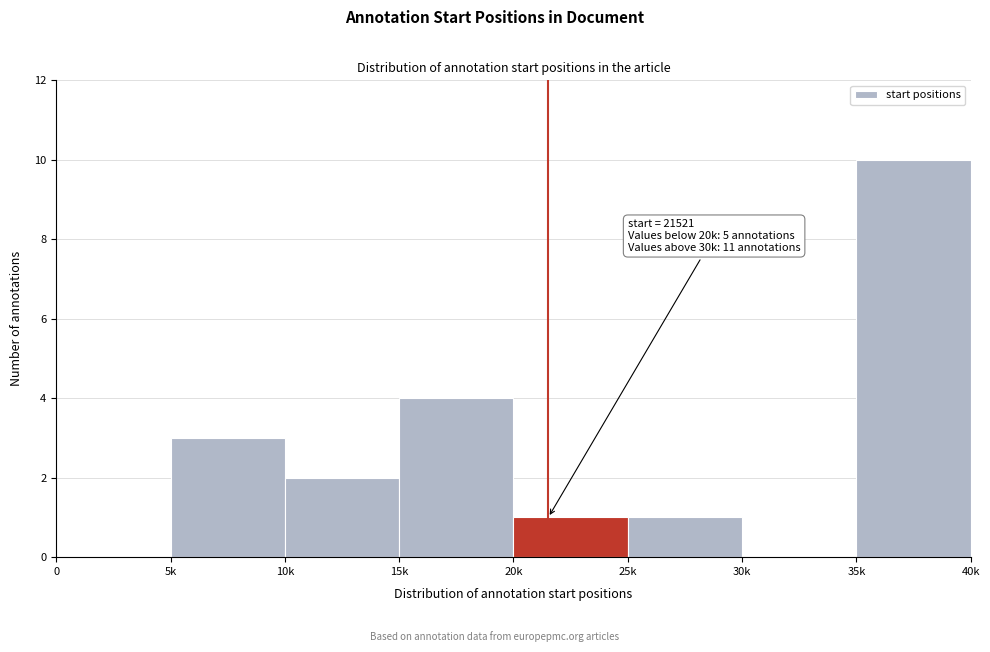

Reading left to right, extract all data points from this chart.

0=0	5k=3	10k=2	15k=4	20k=1	25k=1	30k=0	35k=10